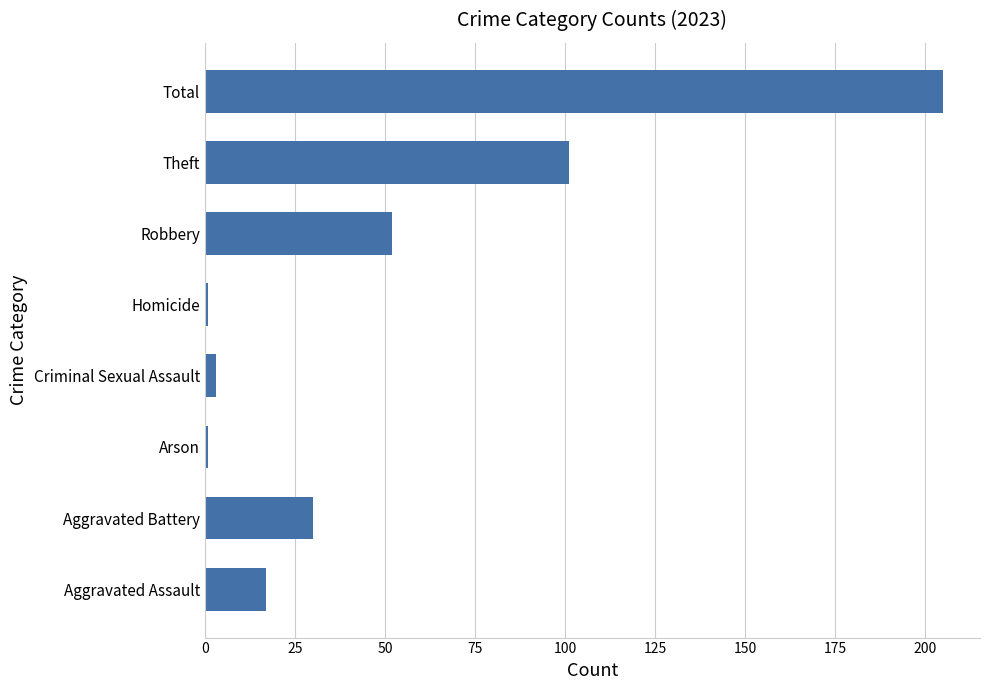

What is the difference between the maximum and minimum values?

204